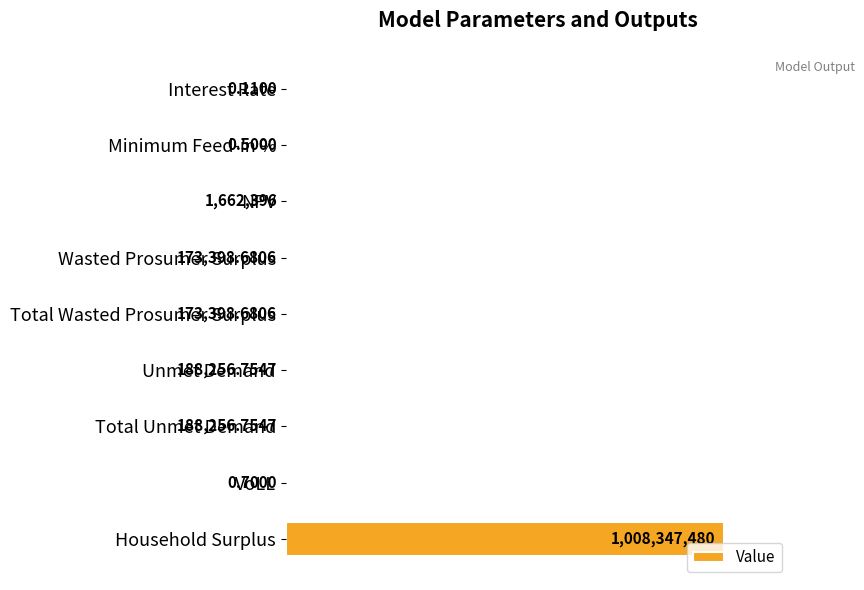

How many bars are there in total?

9